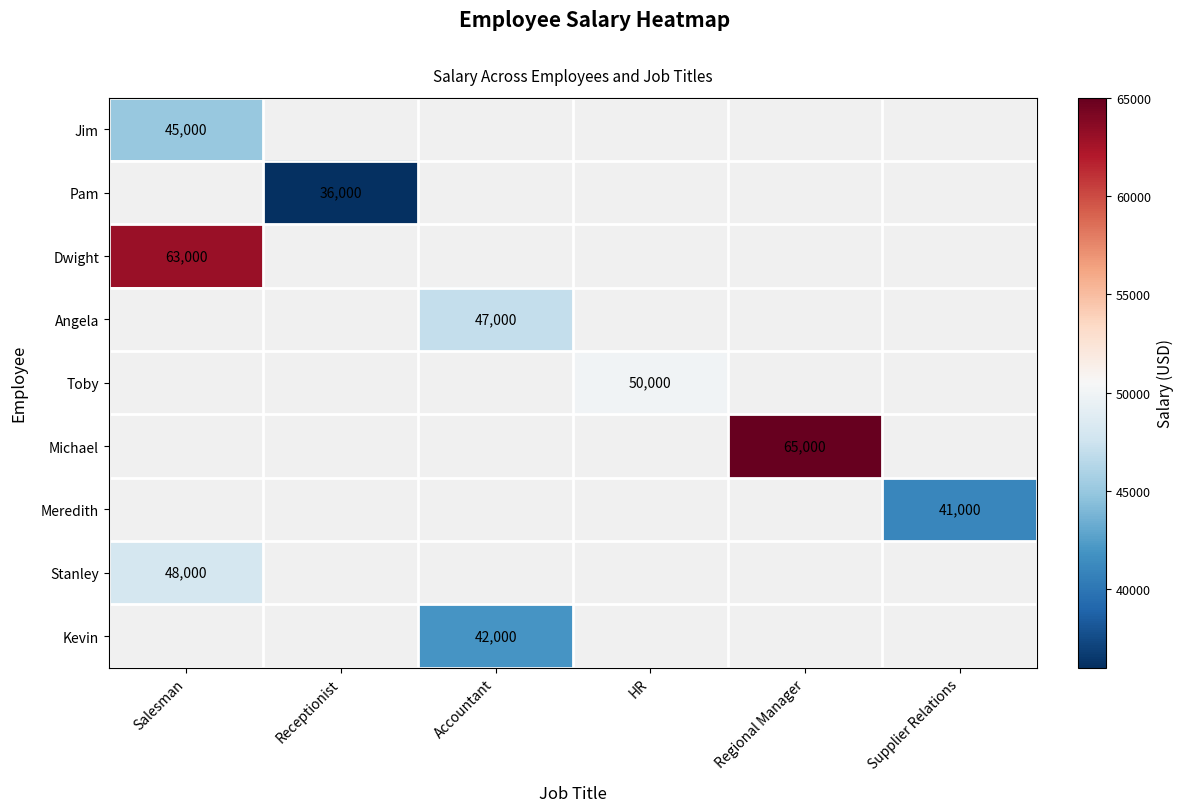

What is the greatest value displayed?

65000.0